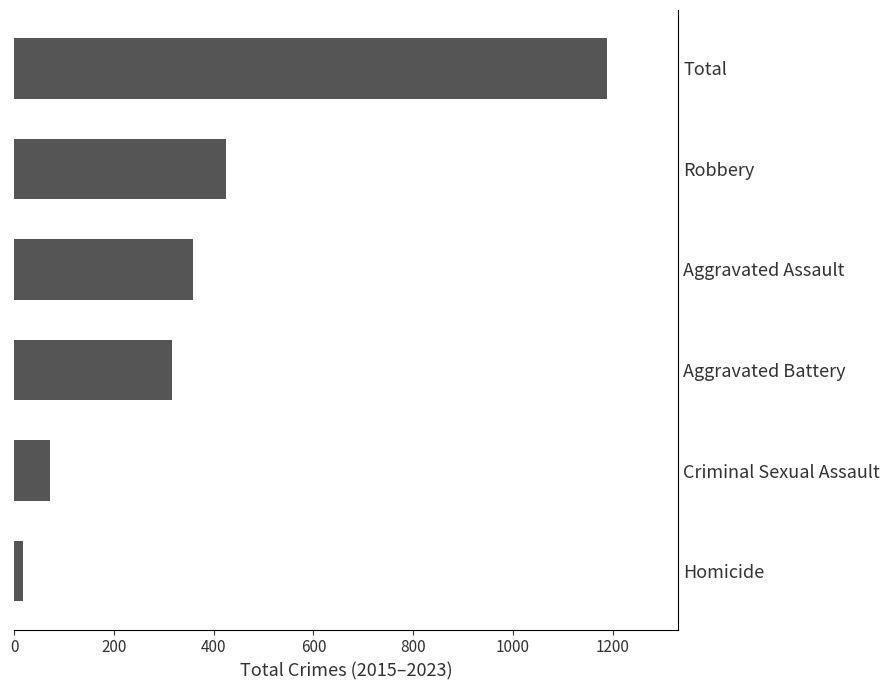

True or false: the data shows 717 at Robbery.

False